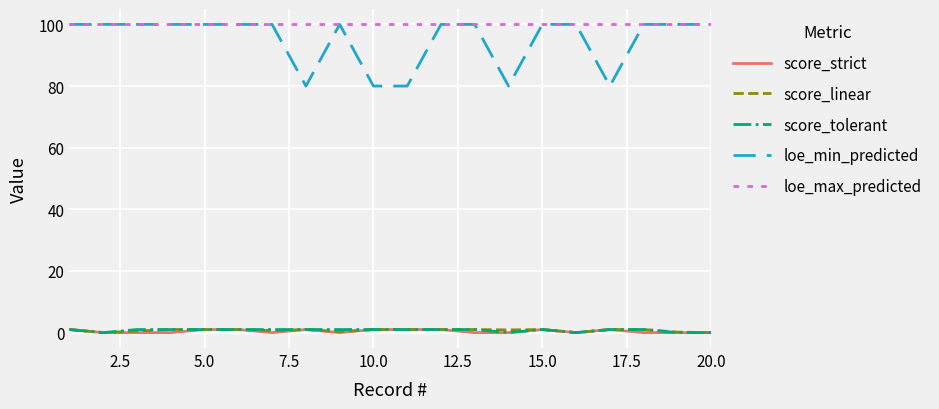

True or false: score_strict and loe_max_predicted cross at least once.

False